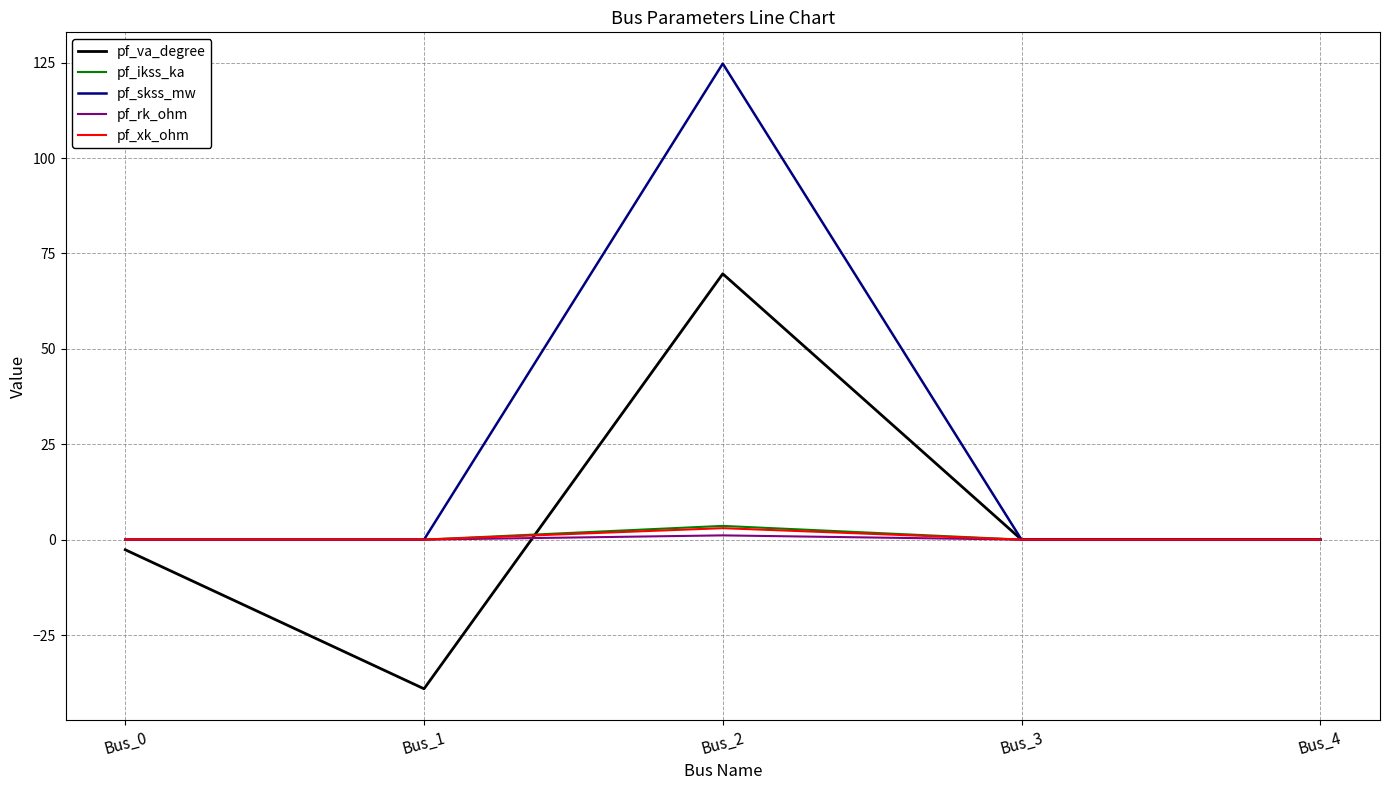

What are all the series names shown in the legend?

pf_va_degree, pf_ikss_ka, pf_skss_mw, pf_rk_ohm, pf_xk_ohm